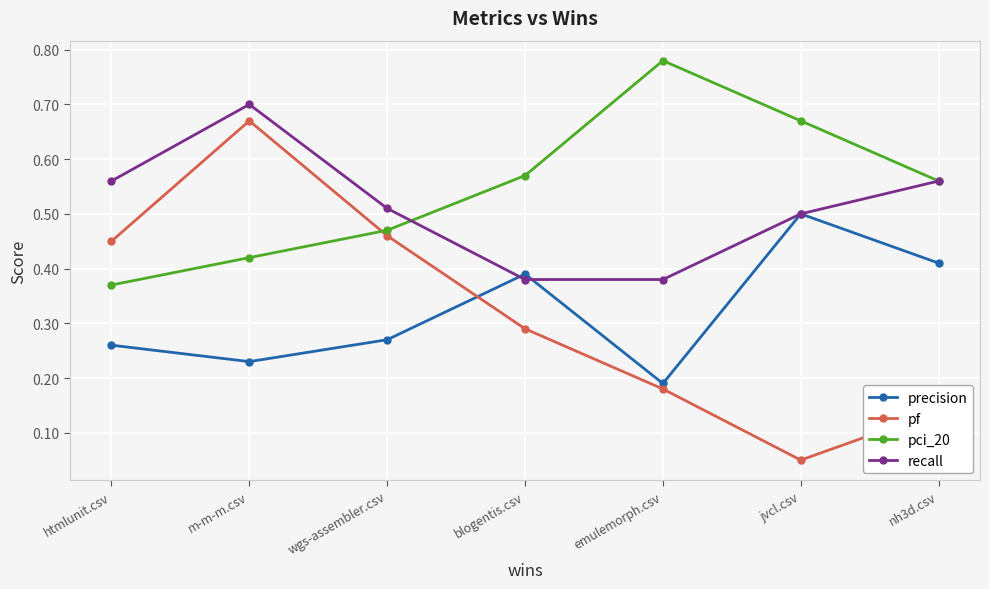

What position from the left is htmlunit.csv?

1